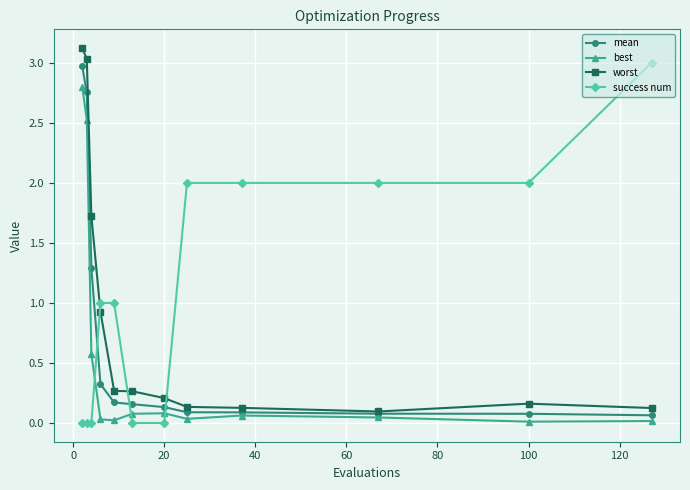

What is the highest value of the success num series?

3.0